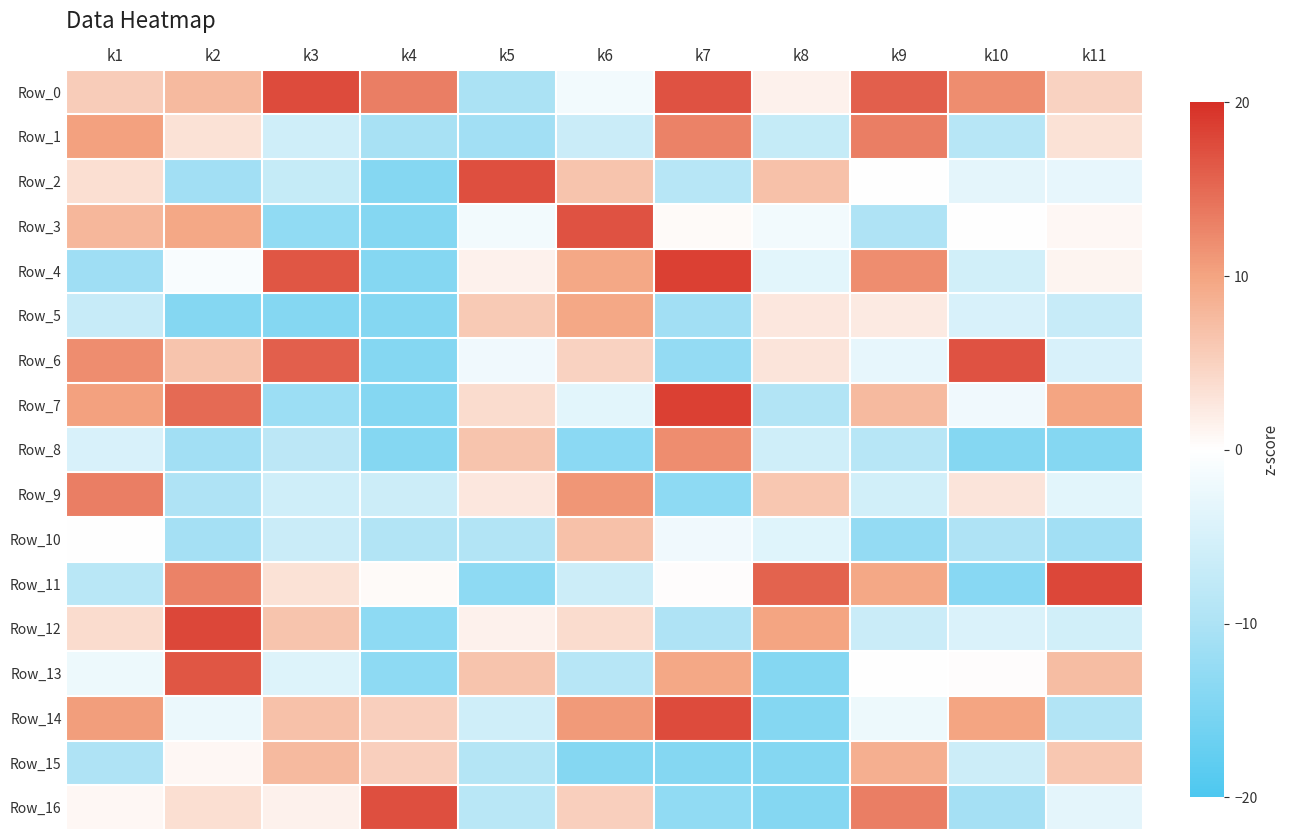

What is the total value across all series at k9?

33.9